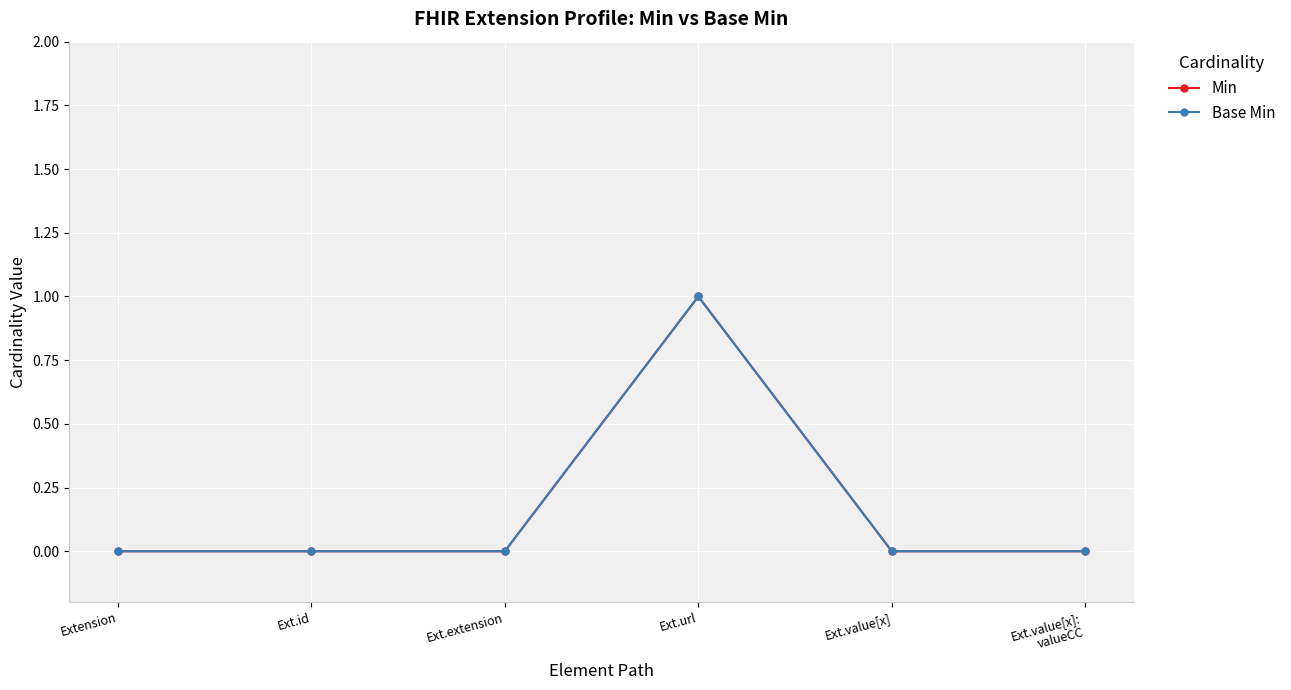

Is this an area chart (filled region under the line)?

No